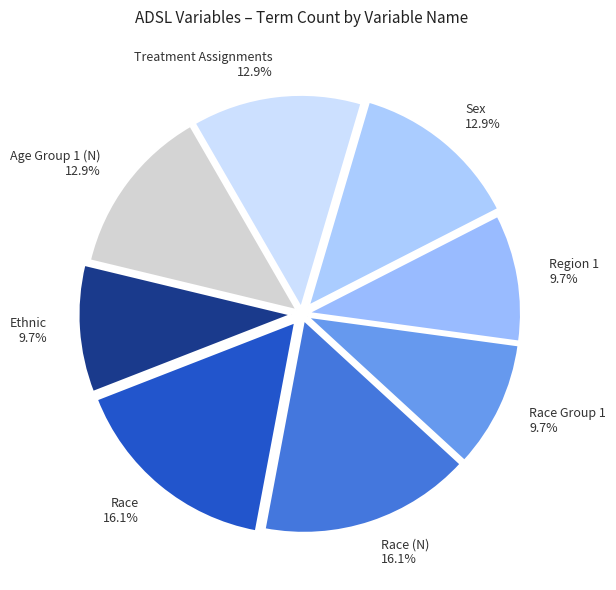

Approximately how many times larger is the value at Race (N) 16.1% compared to Treatment Assignments 12.9%?

1.2